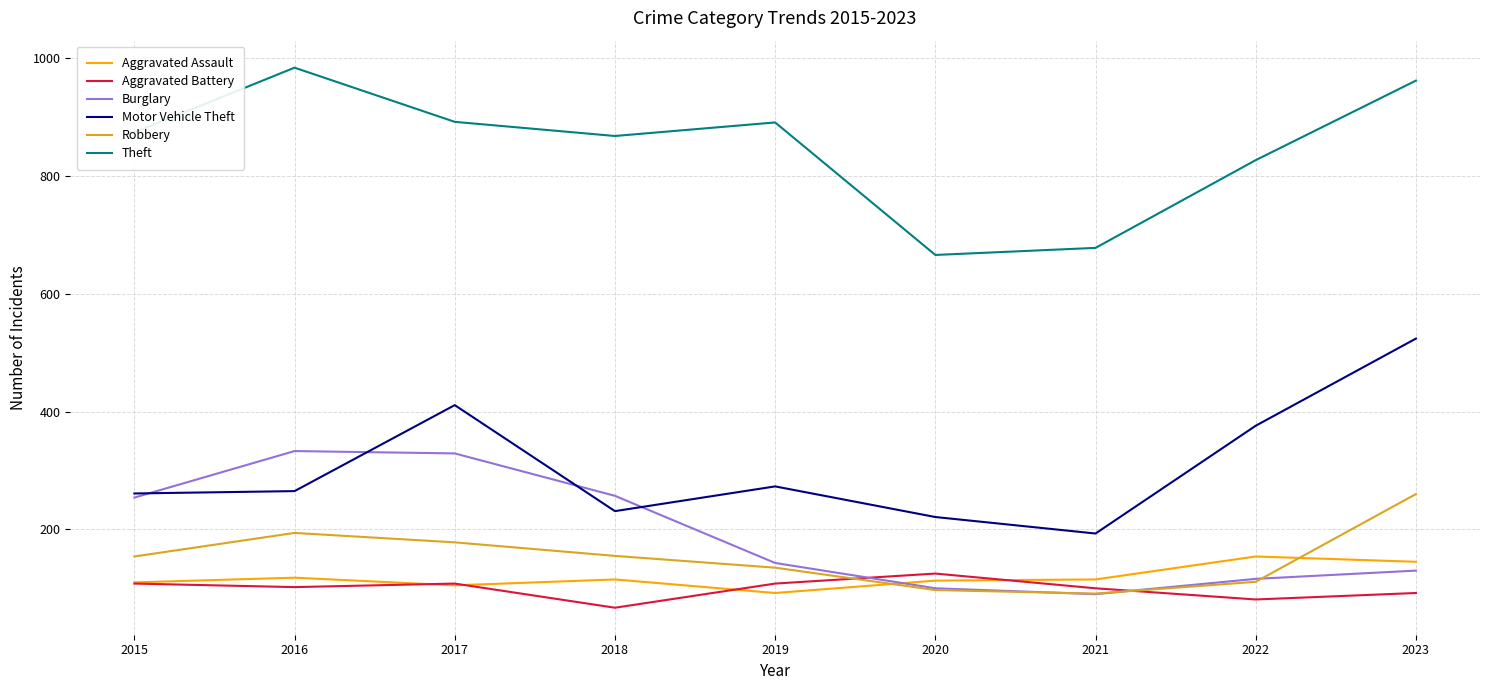

Where does the Aggravated Battery series first go above 102?

2015